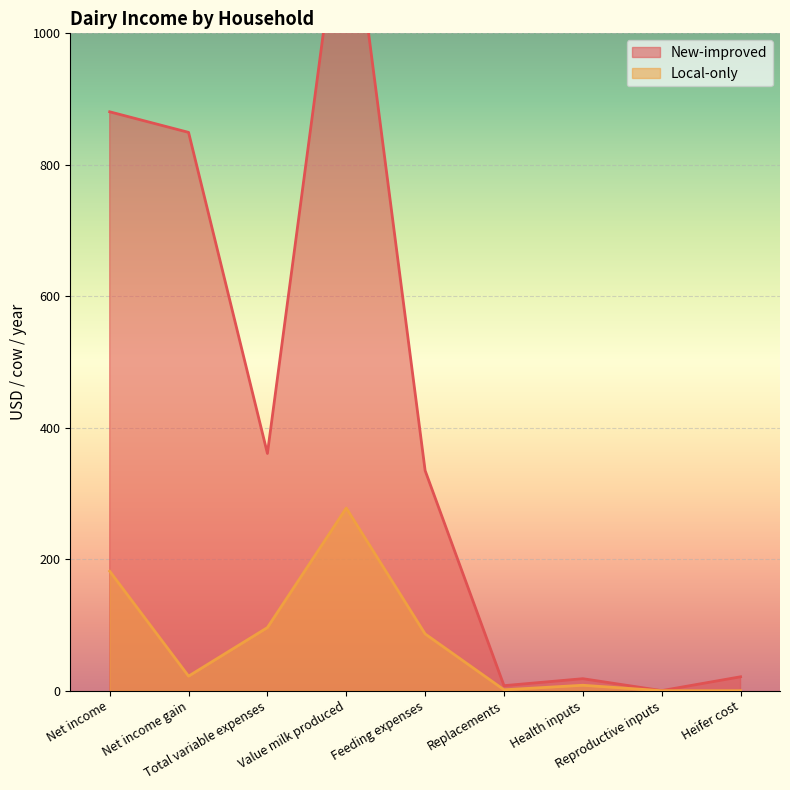

Rank the categories by New-improved value from highest to lowest.

Value milk produced, Net income, Net income gain, Total variable expenses, Feeding expenses, Heifer cost, Health inputs, Replacements, Reproductive inputs